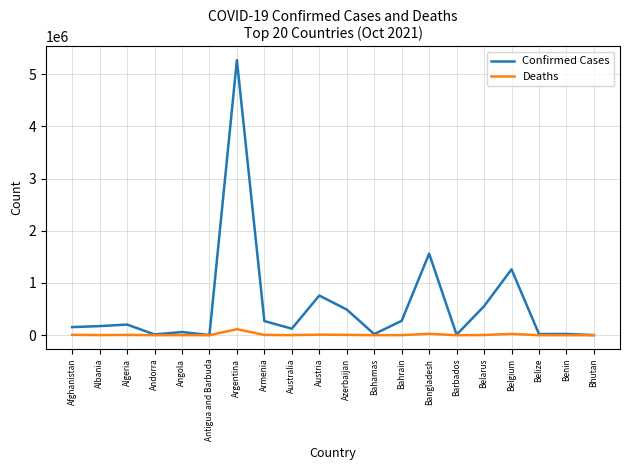

Which label corresponds to the largest value in the chart?

Argentina